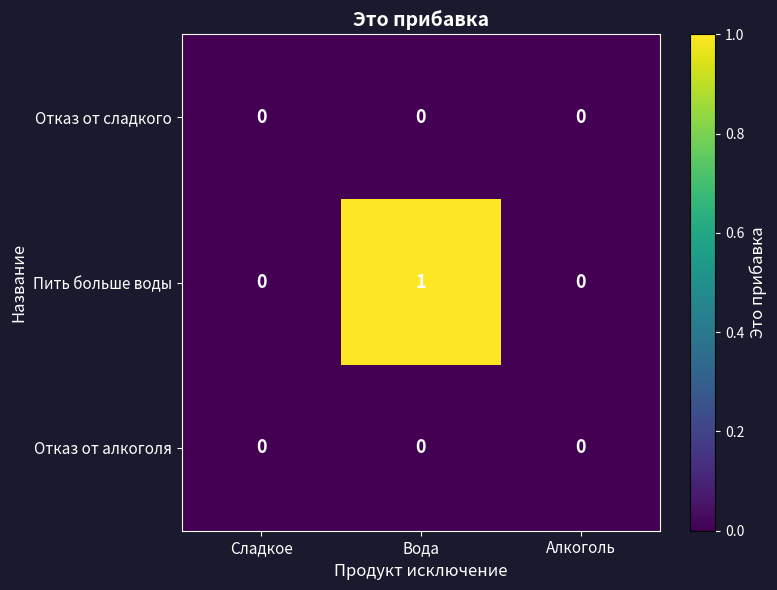

Which series changed the most between Вода and Алкоголь?

Пить больше воды